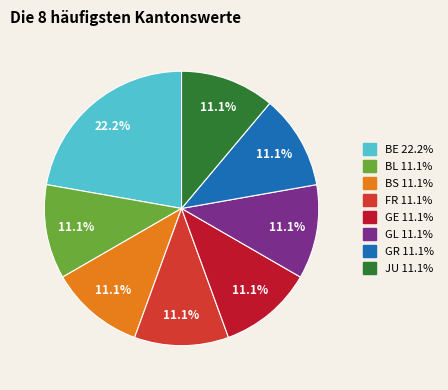

What percentage is the BS slice, to the nearest percent?

11%